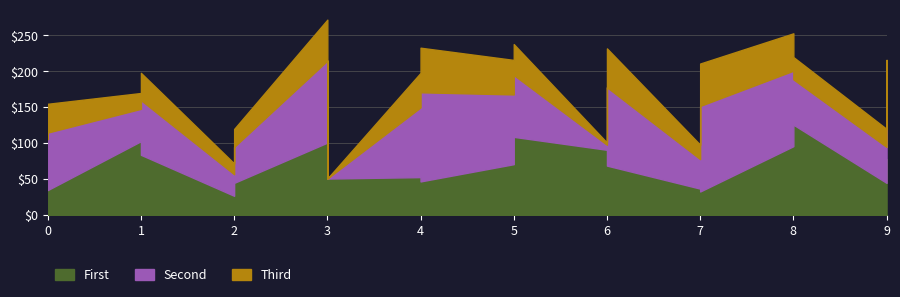

How many lines are shown in the chart?

3